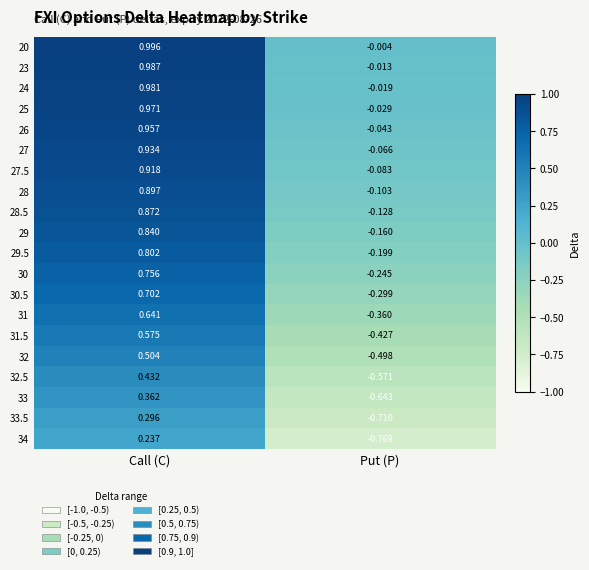

Which series has the largest total across all categories?

20